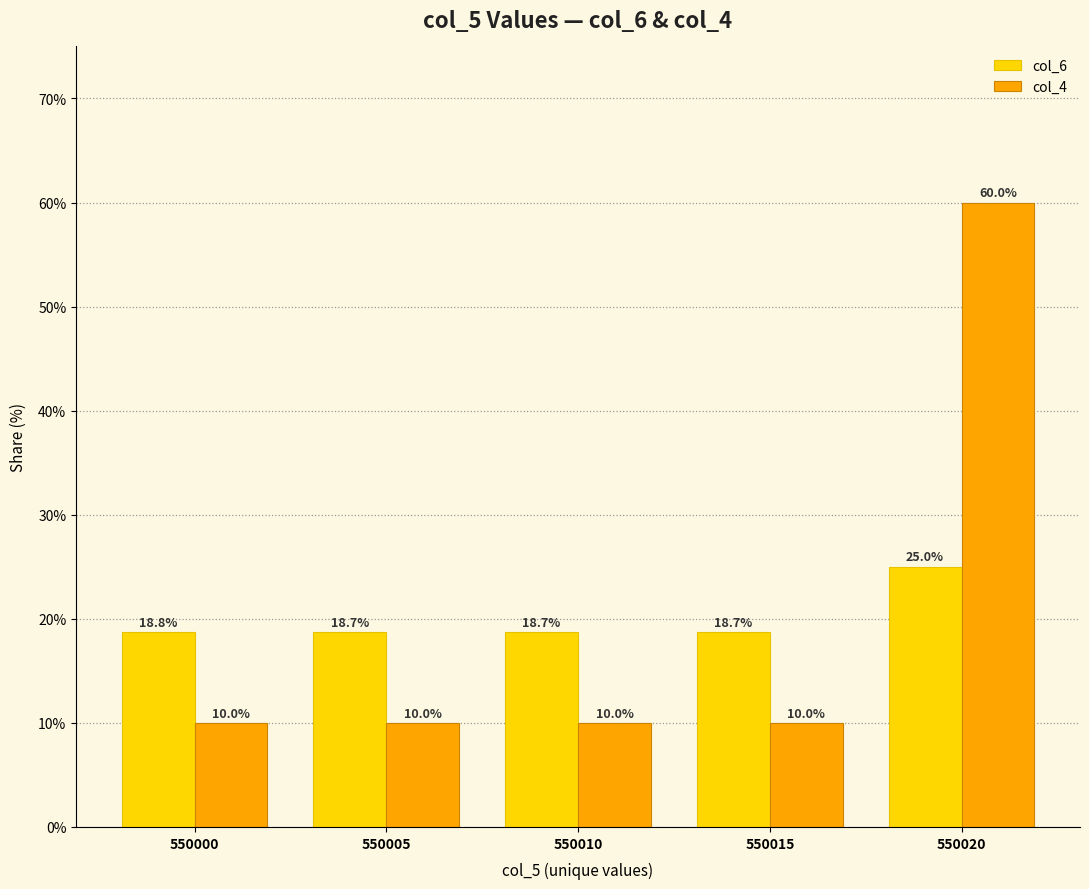

Does the chart contain any negative values?

No